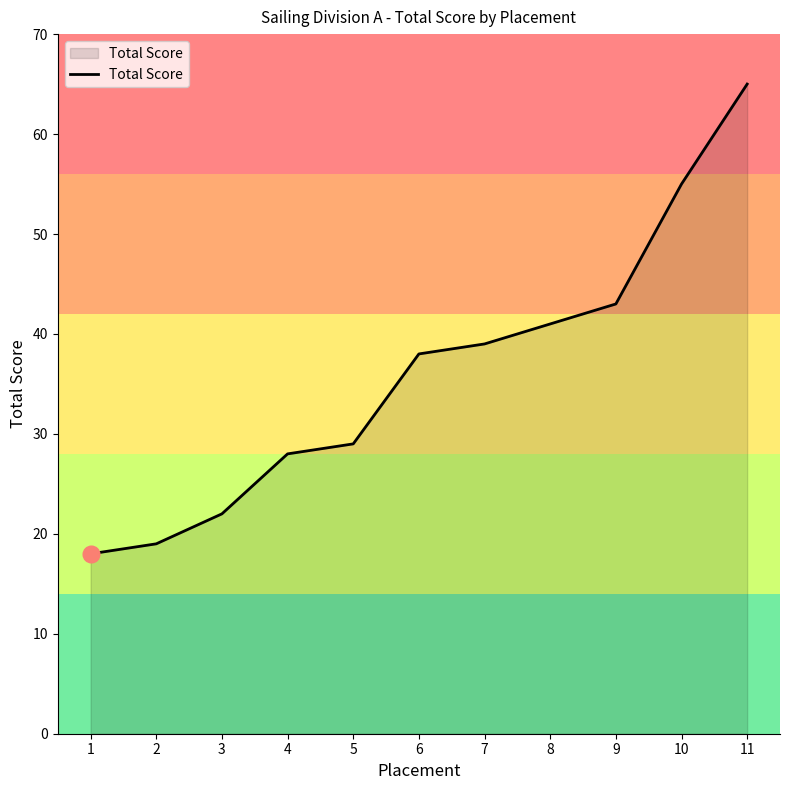

What is the sum of all values?

397